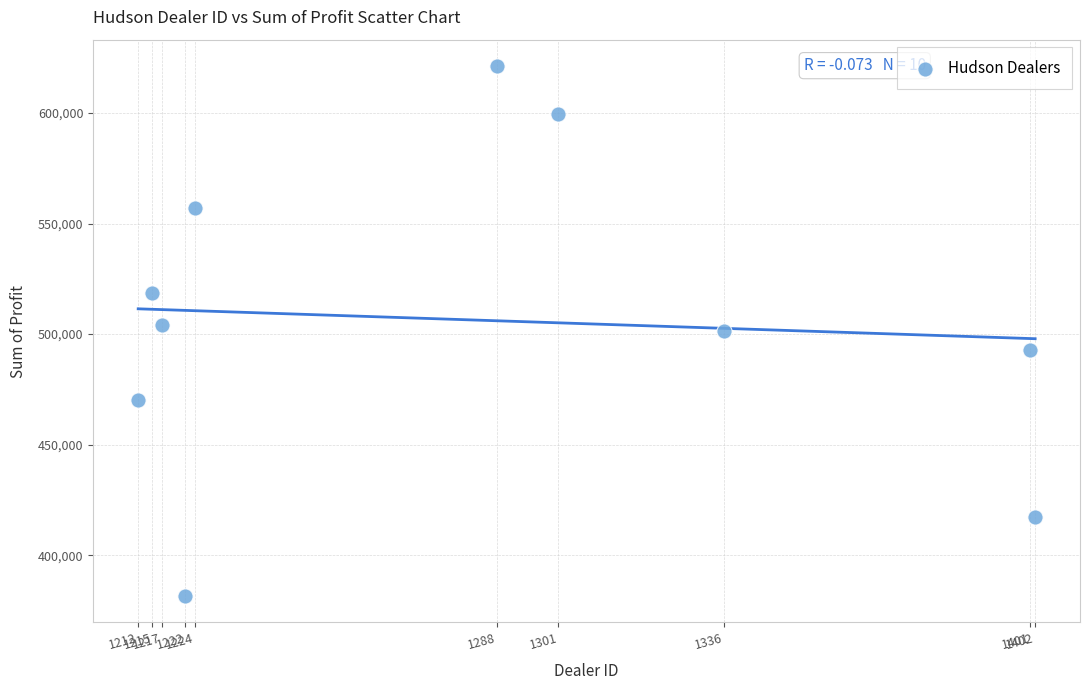

What is the average Y value?

506476.2